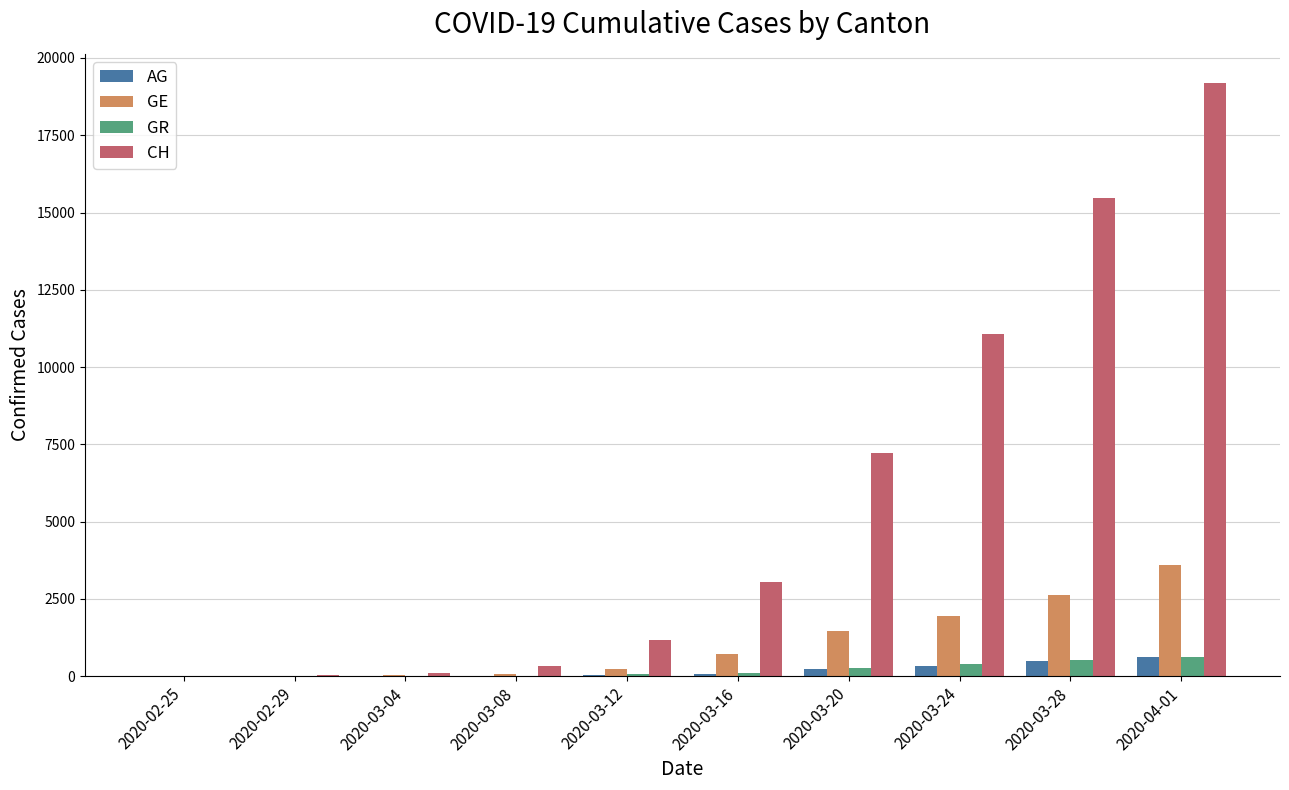

At which category is the sum across all series the highest?

2020-04-01